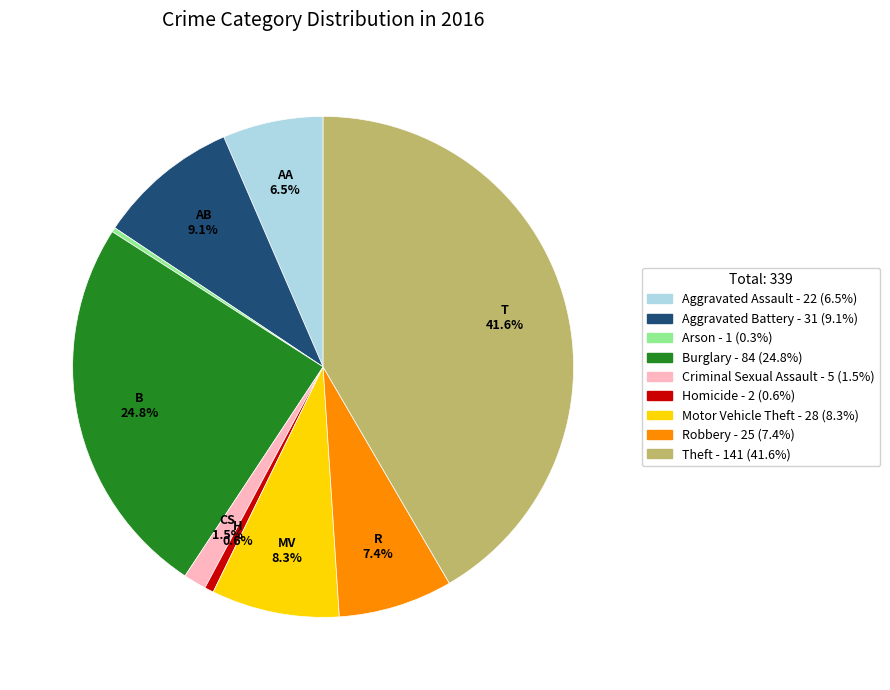

Is it true that Theft is 56% of the pie?

False